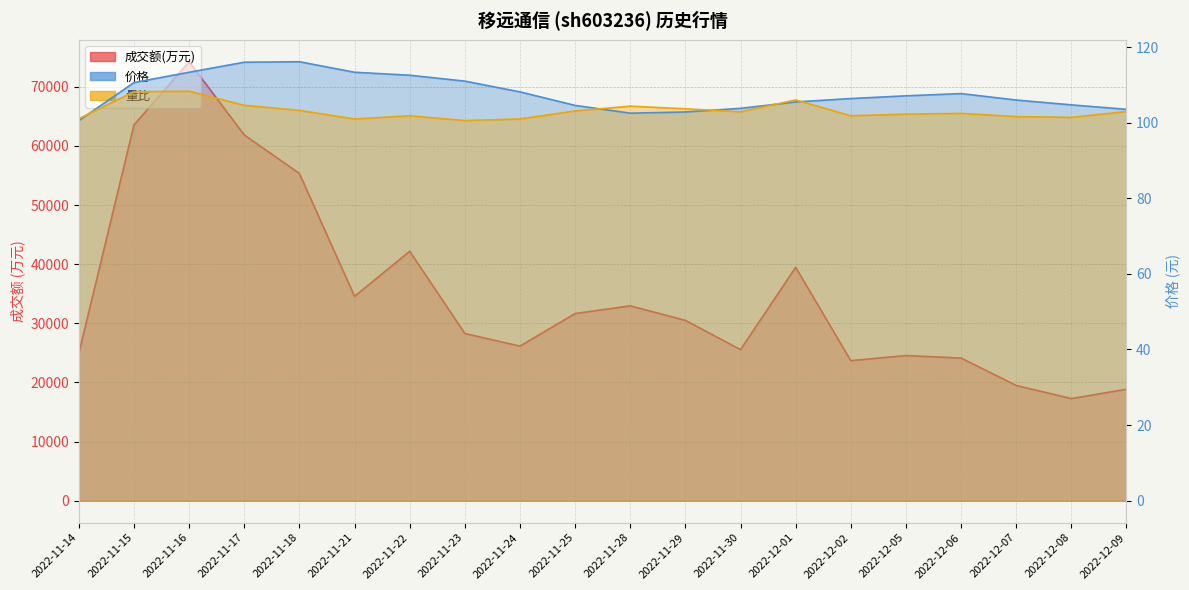

Rank the series at 2022-11-30 from lowest to highest value.

量比, 价格, 成交额(万元)